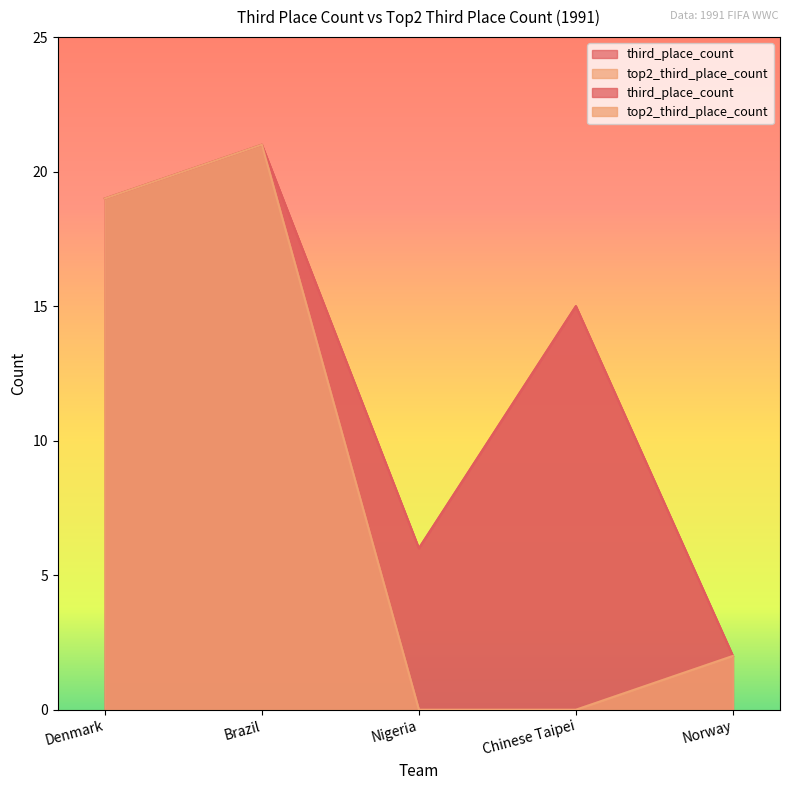

How many third_place_count values are between 6 and 19?

3